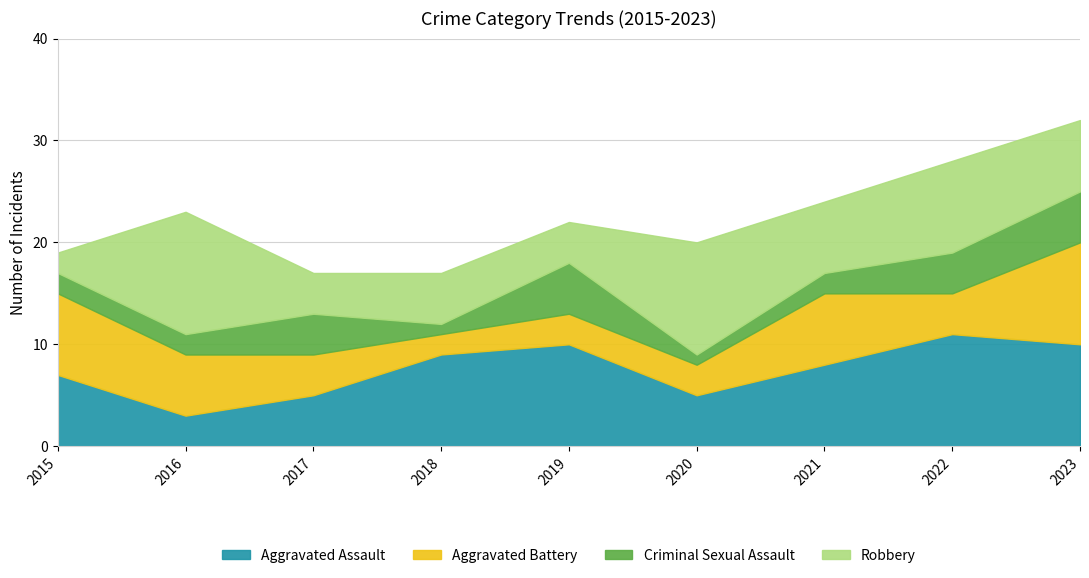

What is the difference between the highest and lowest values at 2023?

5